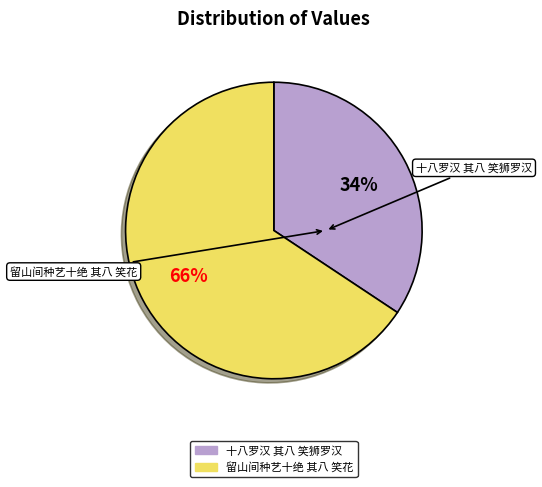

To the nearest percent, what is the combined percentage of 留山间种艺十绝 其八 笑花 and 十八罗汉 其八 笑狮罗汉?

100%